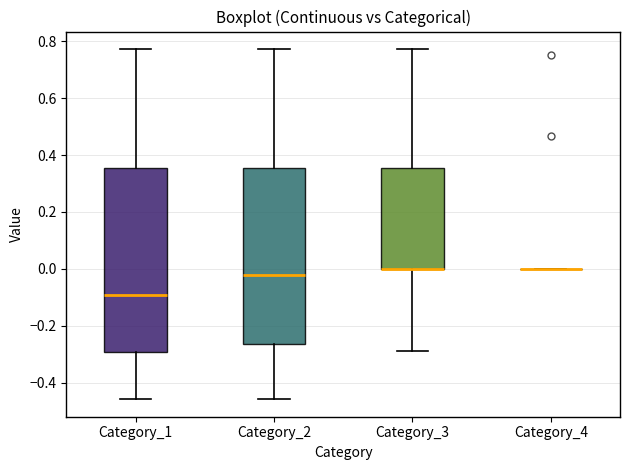

Which box is the tallest, from its lower edge to its upper edge?

Category_1